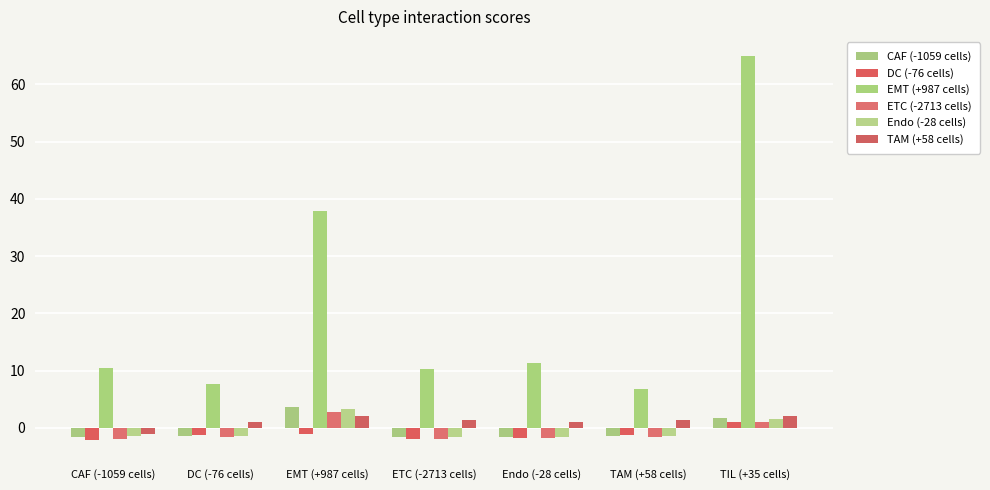

What is the label of the 5th bar from the left?

Endo (-28 cells)